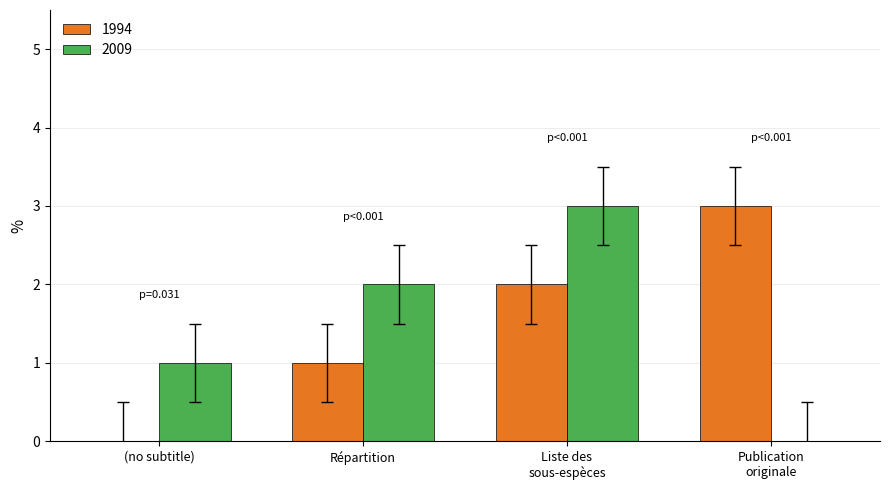

Is it true that 2009 equals 1 at (no subtitle)?

True